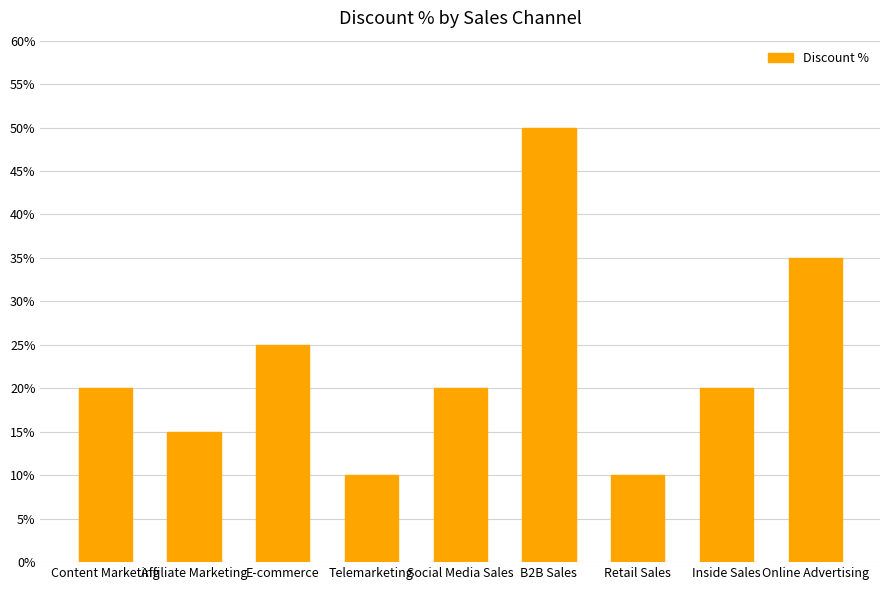

How many distinct data groups are displayed?

1